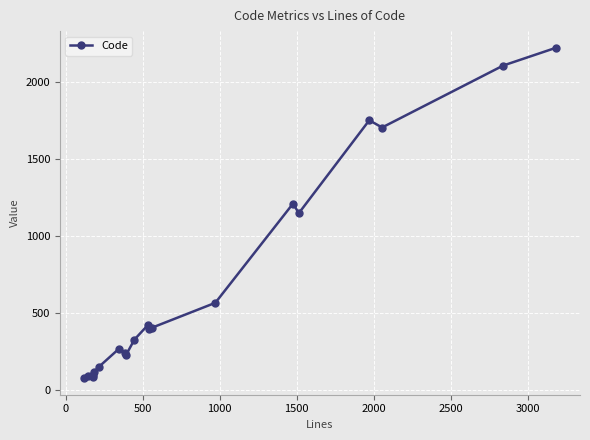

True or false: the data has more than 0 interior local peaks.

True